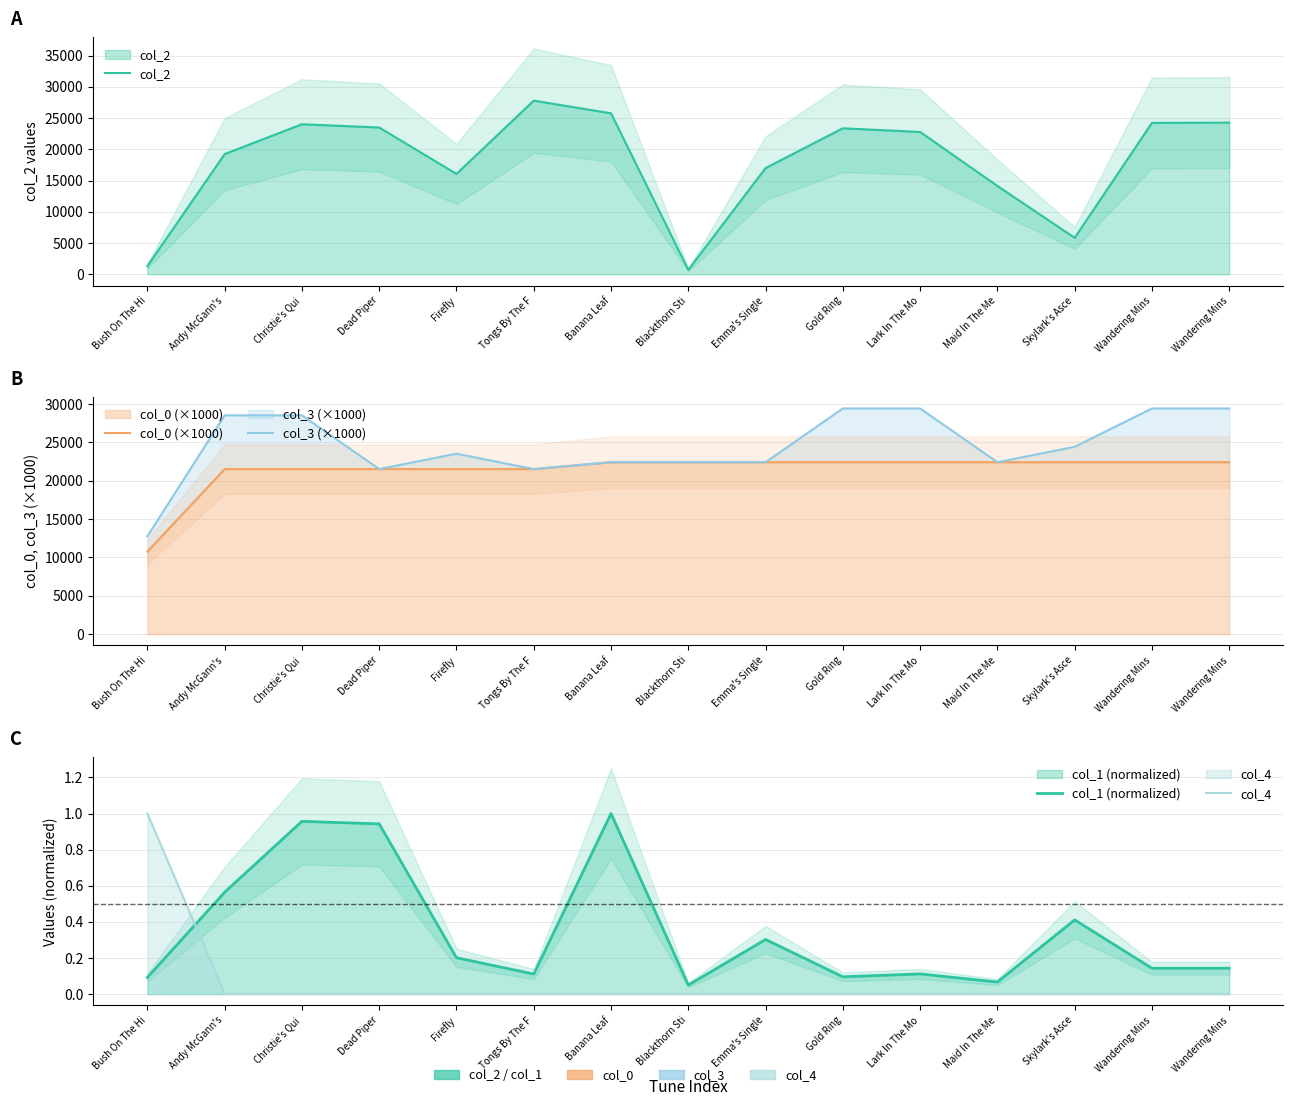

True or false: col_4 has a value of 0.4 at Andy McGann's.

False